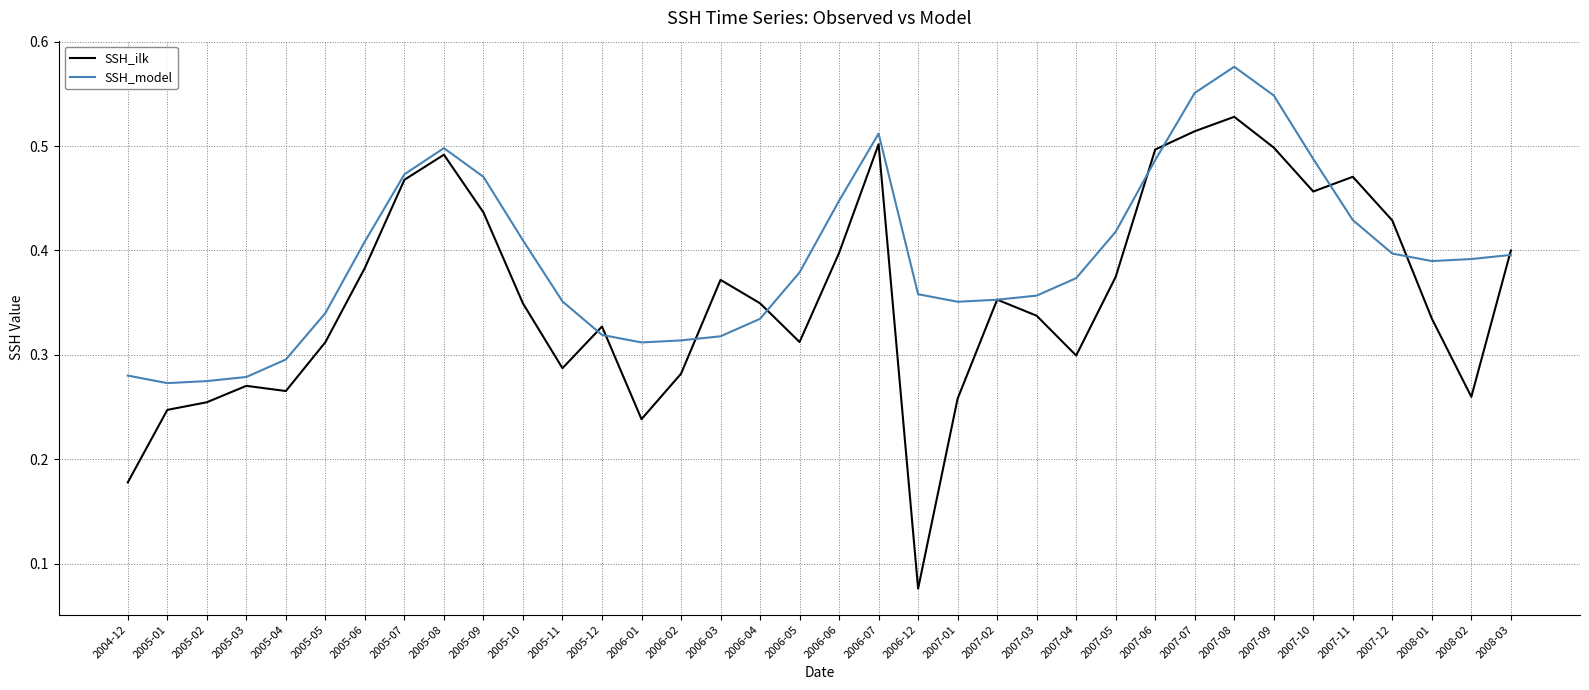

True or false: SSH_model and SSH_ilk intersect in this chart.

True